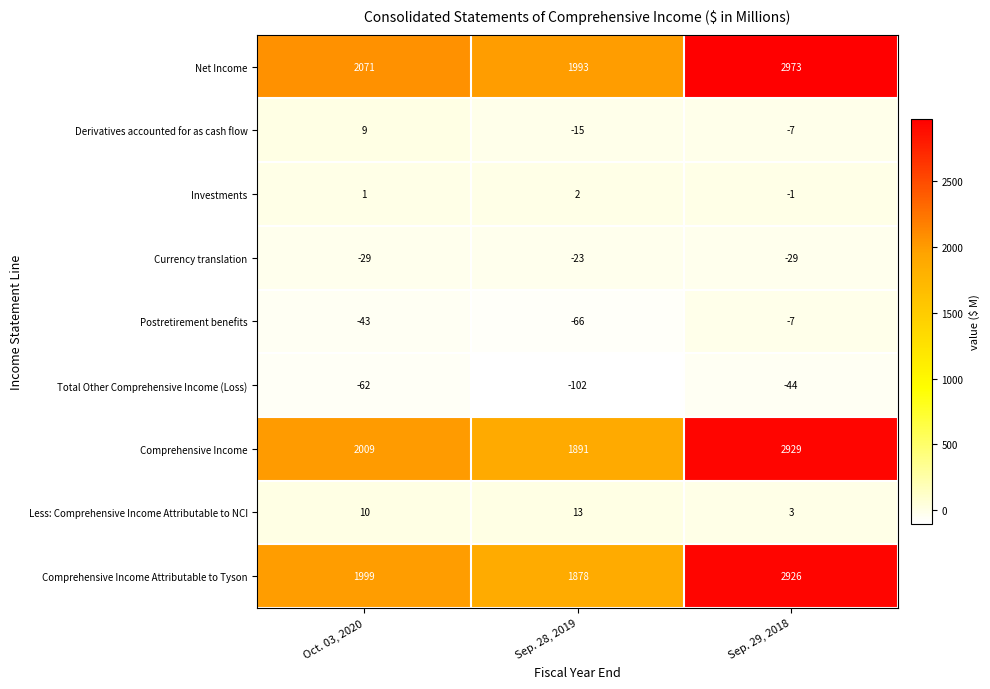

Reading left to right, transcribe all the data shown in this chart.

Net Income: Oct. 03, 2020=2071	Sep. 28, 2019=1993	Sep. 29, 2018=2973
Derivatives accounted for as cash flow: Oct. 03, 2020=9	Sep. 28, 2019=-15	Sep. 29, 2018=-7
Investments: Oct. 03, 2020=1	Sep. 28, 2019=2	Sep. 29, 2018=-1
Currency translation: Oct. 03, 2020=-29	Sep. 28, 2019=-23	Sep. 29, 2018=-29
Postretirement benefits: Oct. 03, 2020=-43	Sep. 28, 2019=-66	Sep. 29, 2018=-7
Total Other Comprehensive Income (Loss): Oct. 03, 2020=-62	Sep. 28, 2019=-102	Sep. 29, 2018=-44
Comprehensive Income: Oct. 03, 2020=2009	Sep. 28, 2019=1891	Sep. 29, 2018=2929
Less: Comprehensive Income Attributable to NCI: Oct. 03, 2020=10	Sep. 28, 2019=13	Sep. 29, 2018=3
Comprehensive Income Attributable to Tyson: Oct. 03, 2020=1999	Sep. 28, 2019=1878	Sep. 29, 2018=2926